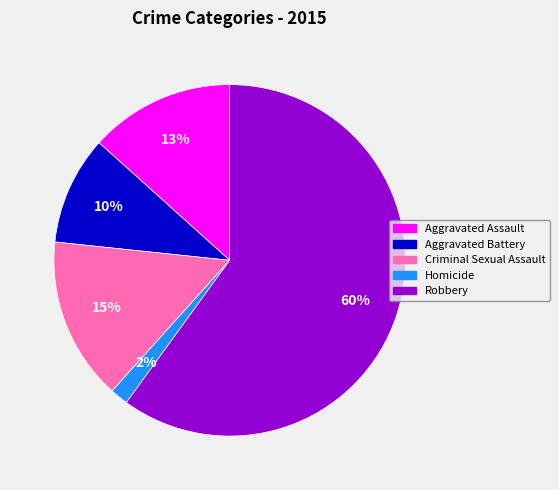

Which has a higher value, Criminal Sexual Assault or Robbery?

Robbery